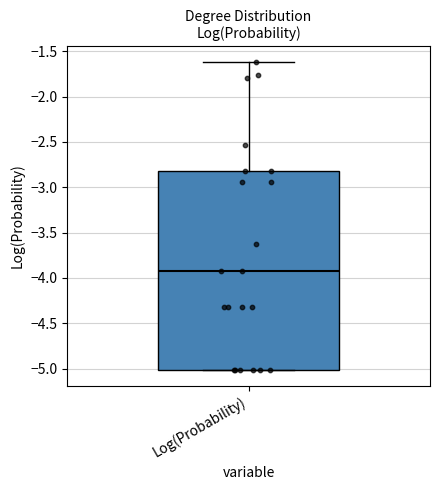

Transcribe this box plot: give where the median line is, the range the box spans, and where the two whiskers end, as read against the y-axis. The values are not printed on the chart, so give them approximately, as read against the axis.

median -3.9, box -5.0 to -2.8, whiskers -5.0 to -1.6